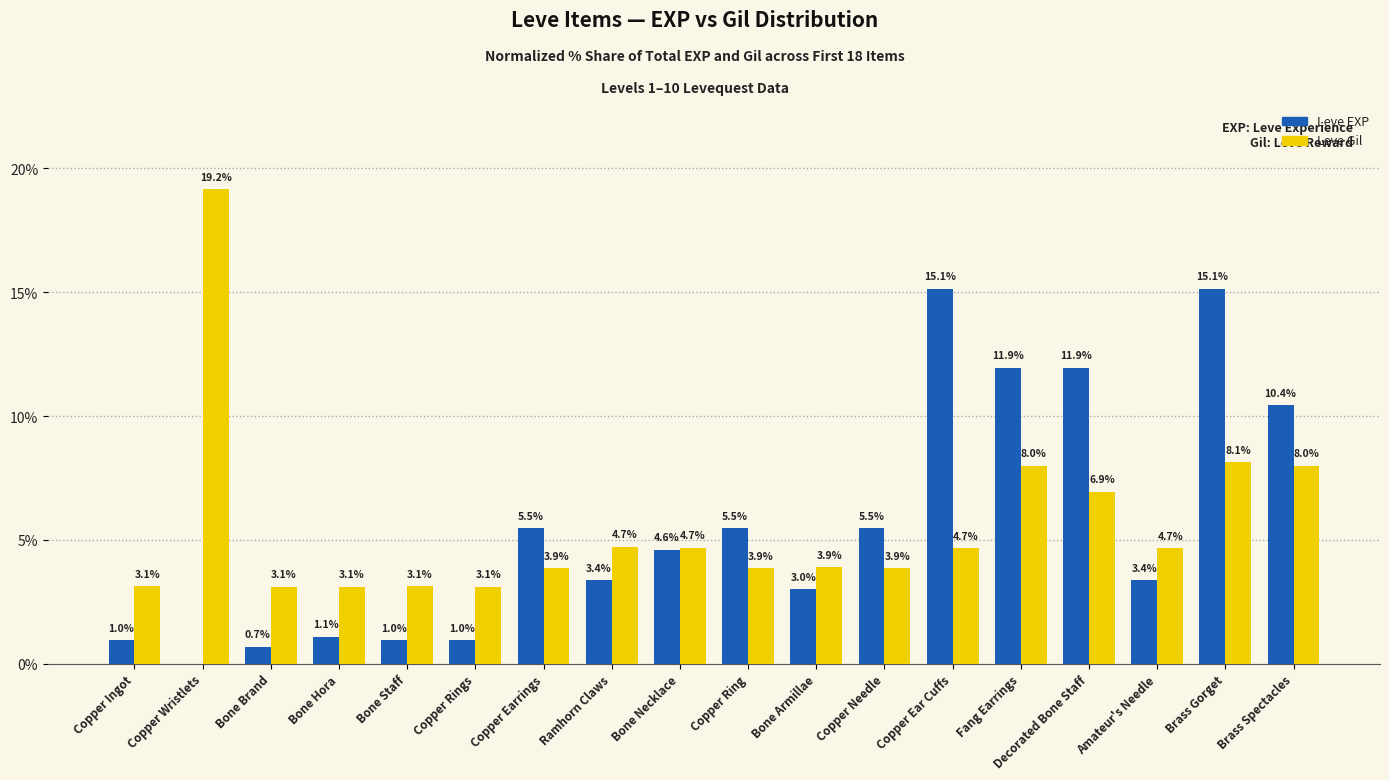

What is the maximum value shown in the chart?

19.2